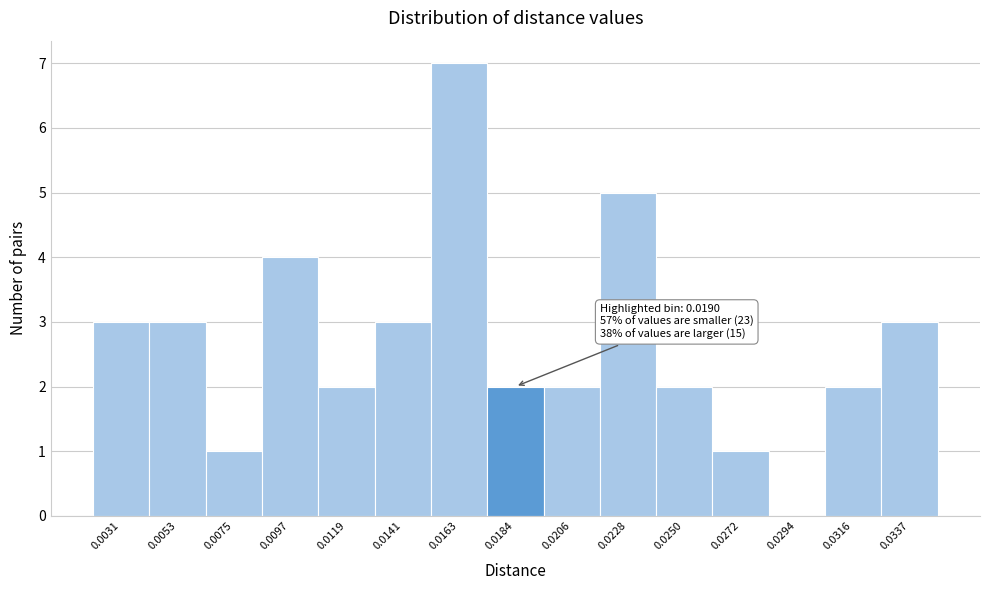

Reading left to right, extract all data points from this chart.

0.0031=3	0.0053=3	0.0075=1	0.0097=4	0.0119=2	0.0141=3	0.0163=7	0.0184=2	0.0206=2	0.0228=5	0.0250=2	0.0272=1	0.0294=0	0.0316=2	0.0337=3